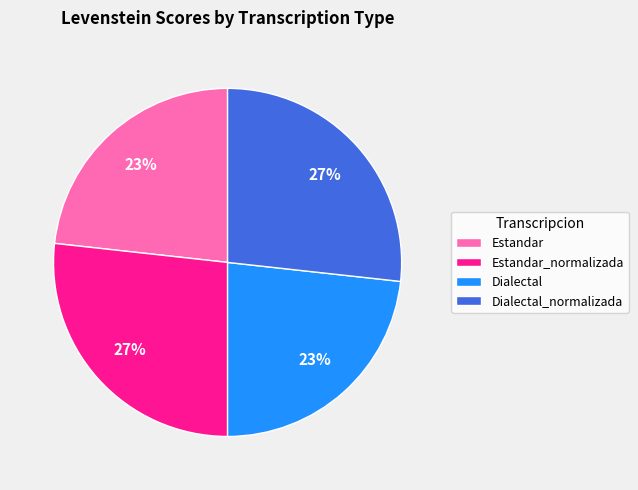

To the nearest percent, what portion does Dialectal represent?

23%